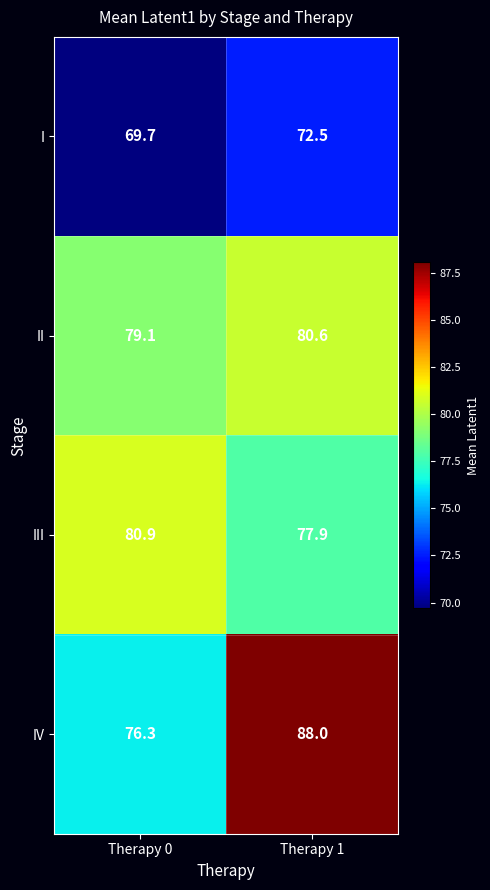

What is the greatest value displayed?

88.0